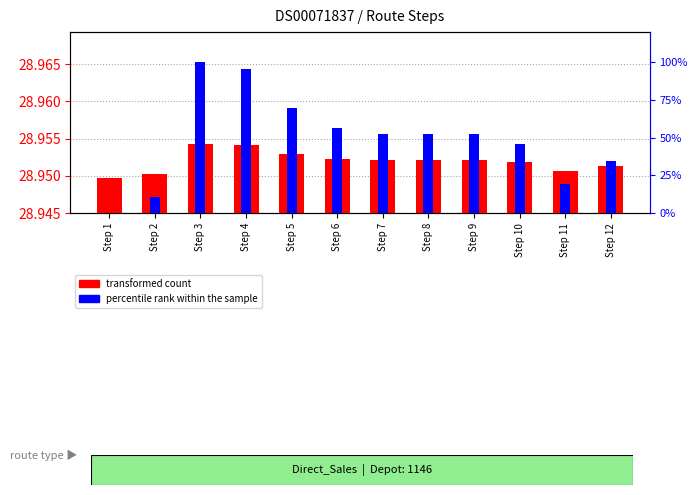

What is the average value of the transformed count series?

29.0